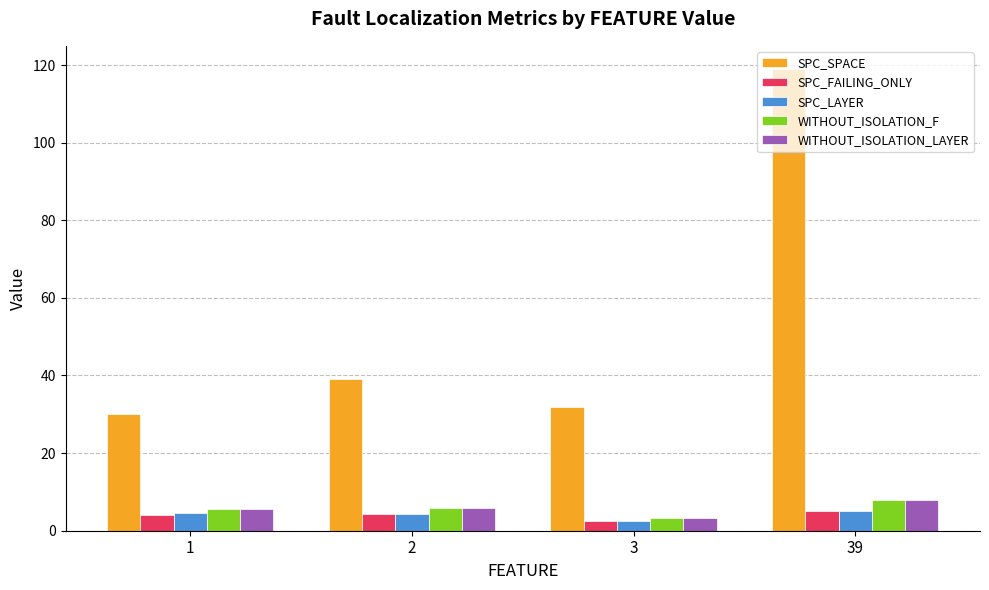

What is the lowest value of the WITHOUT_ISOLATION_LAYER series?

3.2